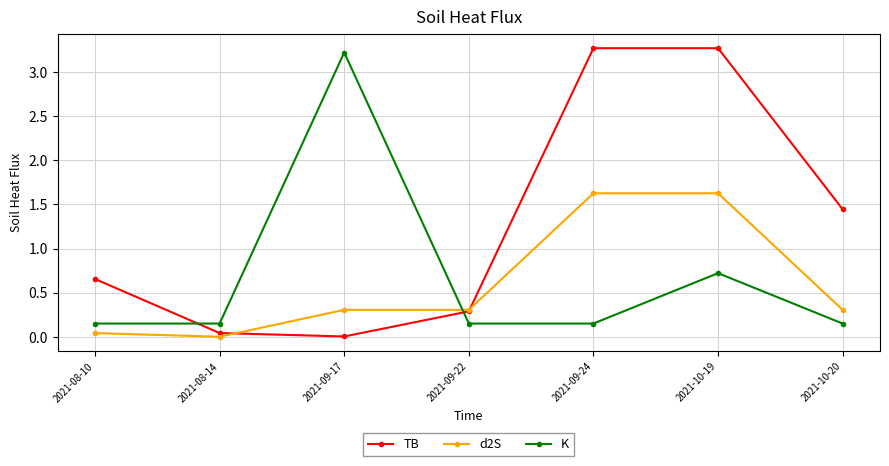

Rank the series by their maximum value, from lowest to highest.

d2S, K, TB